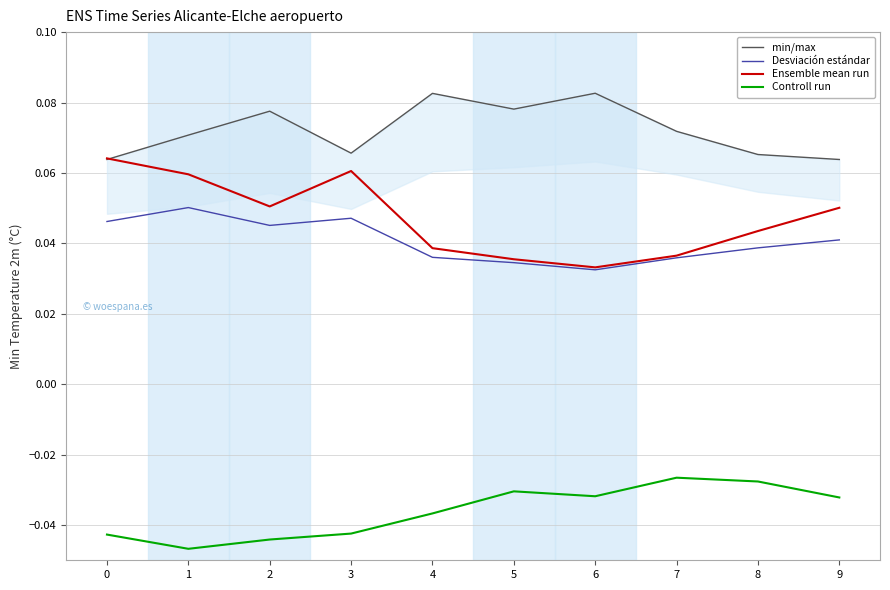

Which series changed the most between 5 and 7?

min/max